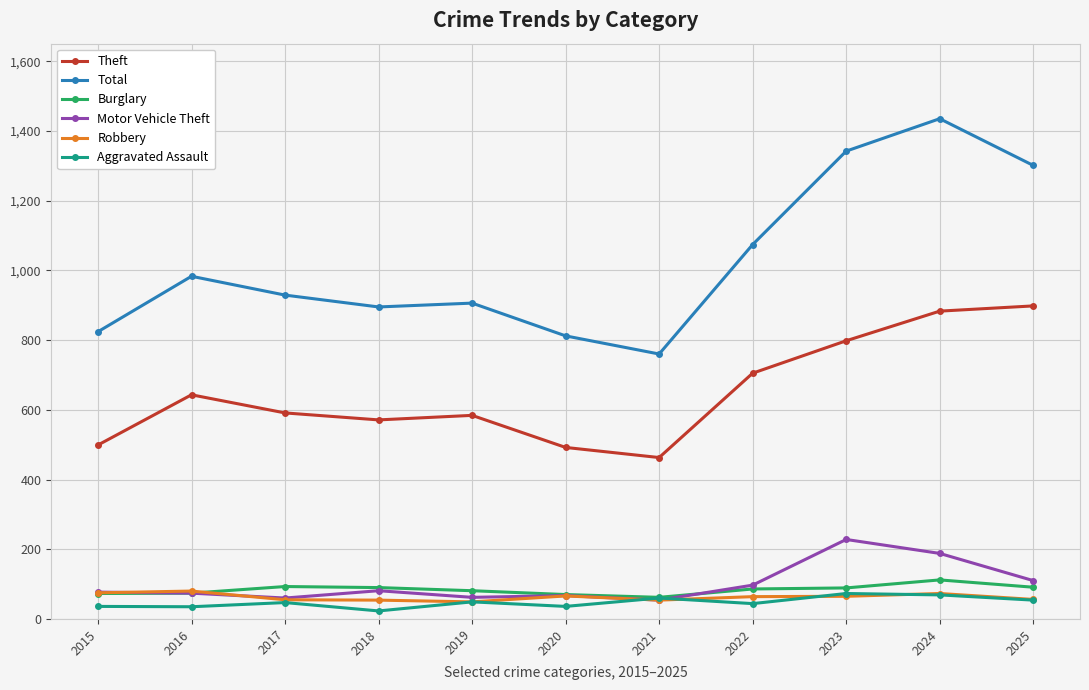

What are all the series names shown in the legend?

Theft, Total, Burglary, Motor Vehicle Theft, Robbery, Aggravated Assault